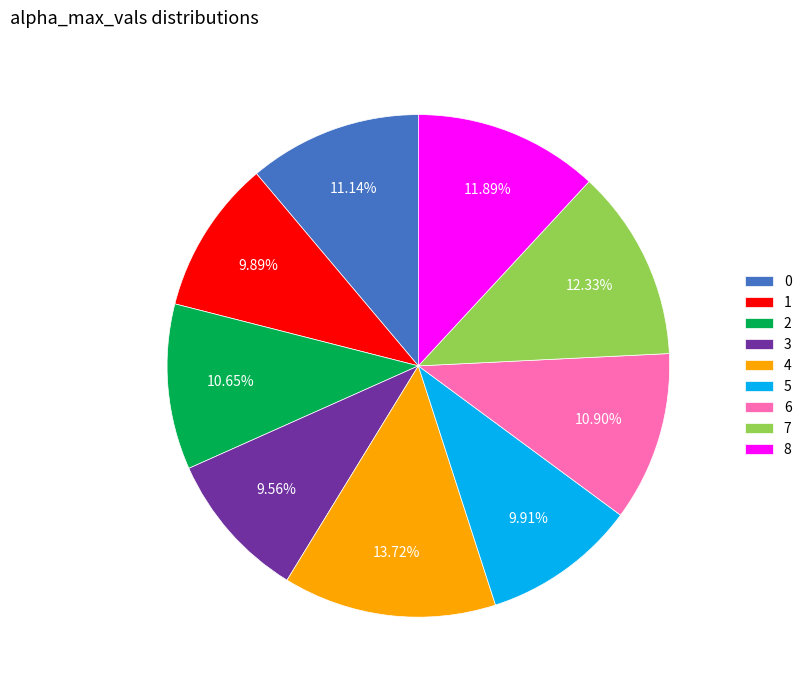

To the nearest percent, what is the average slice percentage?

11%